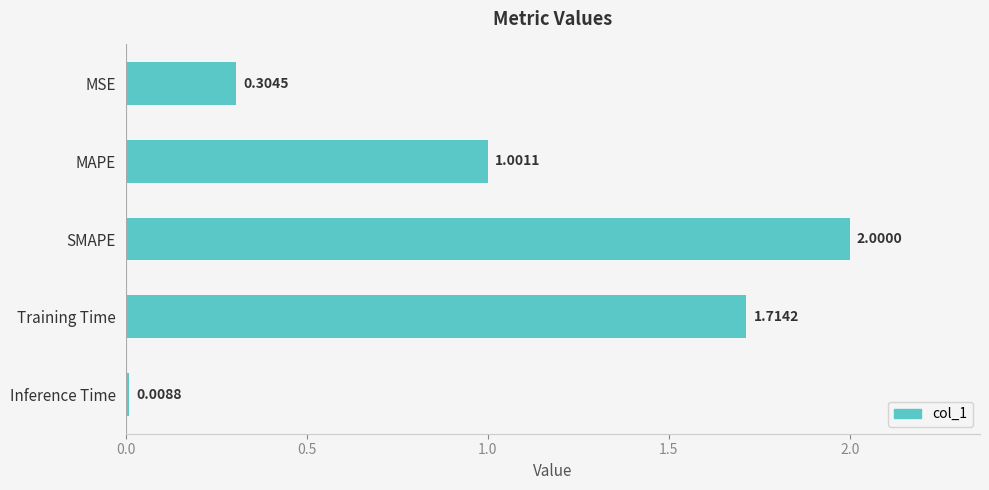

Where is the data nearest to the value 1?

MAPE